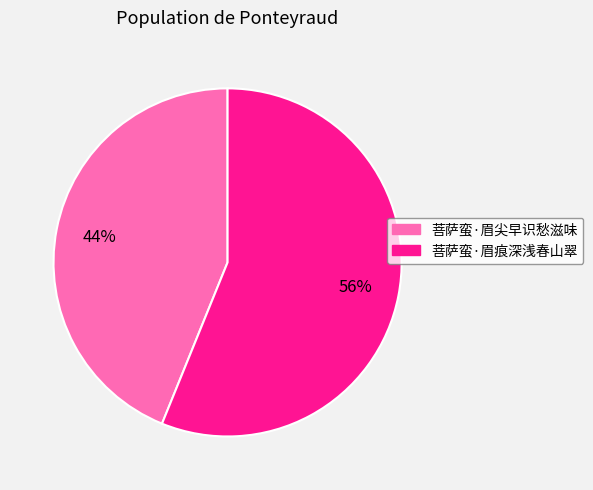

Which category has the biggest portion of the pie?

菩萨蛮·眉痕深浅春山翠